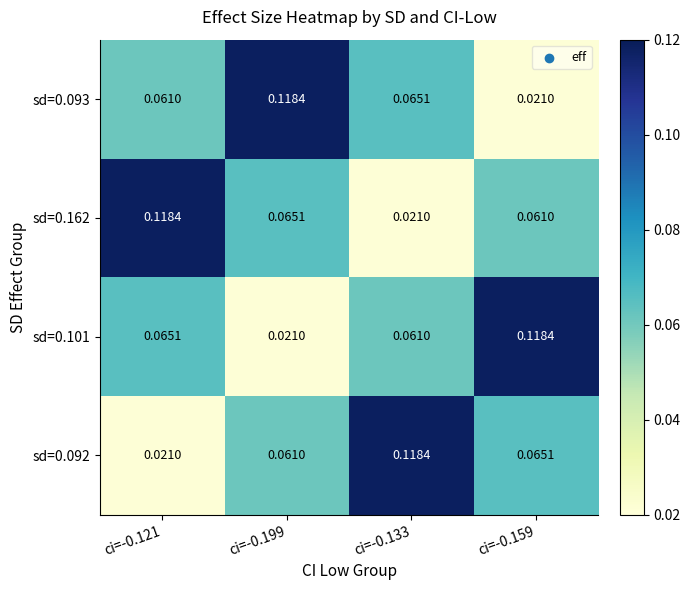

Is the value of sd=0.093 at ci=-0.133 greater than the value of sd=0.092 at ci=-0.133?

No